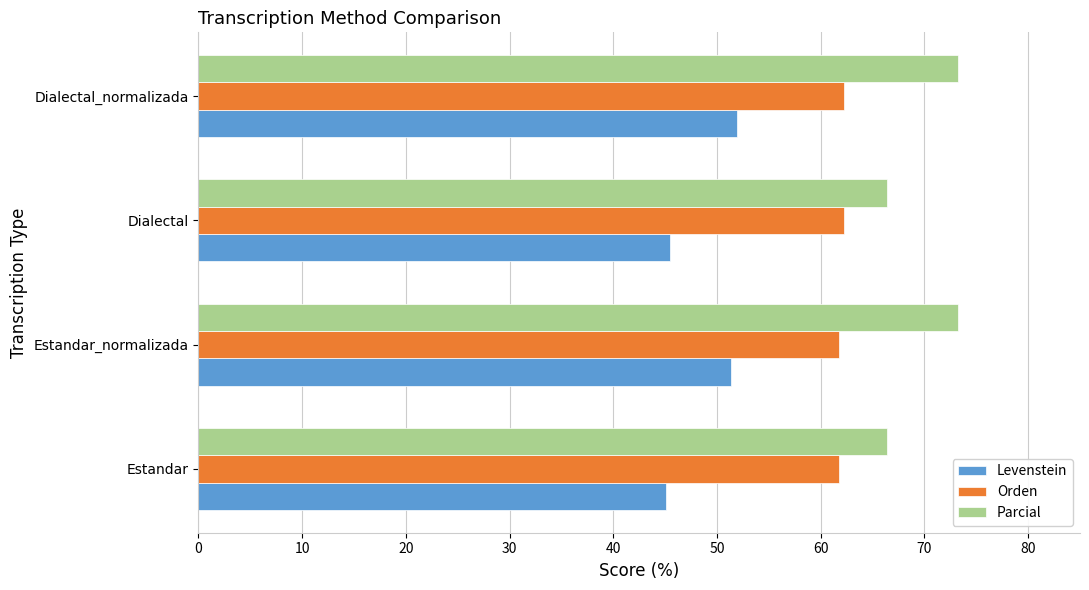

Which series has the largest total across all categories?

Parcial